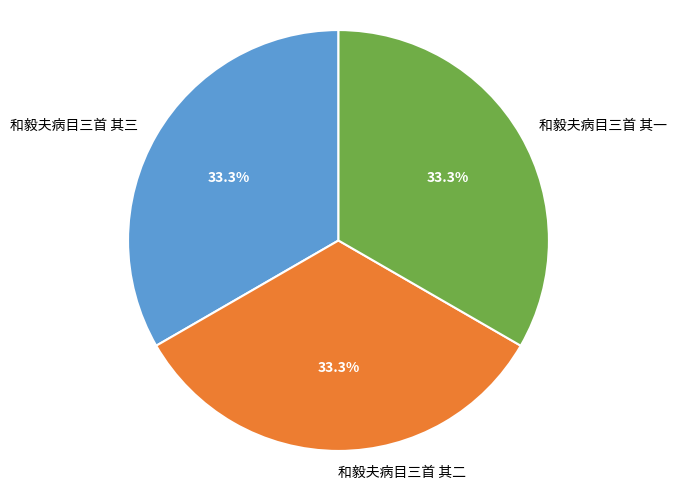

To the nearest percent, what is the combined percentage of 和毅夫病目三首 其三 and 和毅夫病目三首 其一?

67%